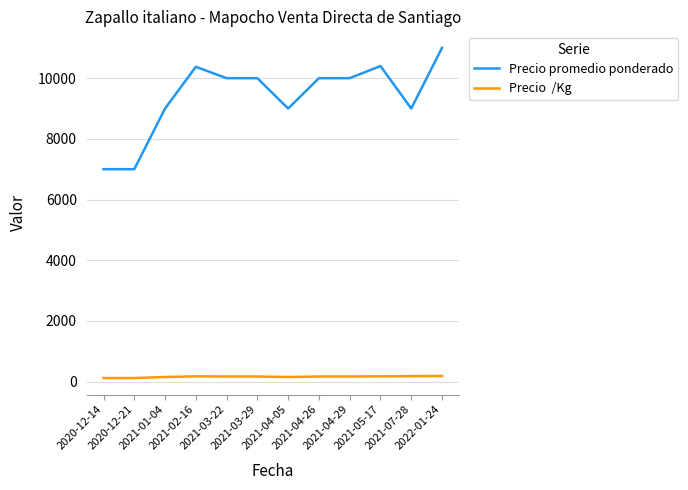

What is the greatest value displayed?

11000